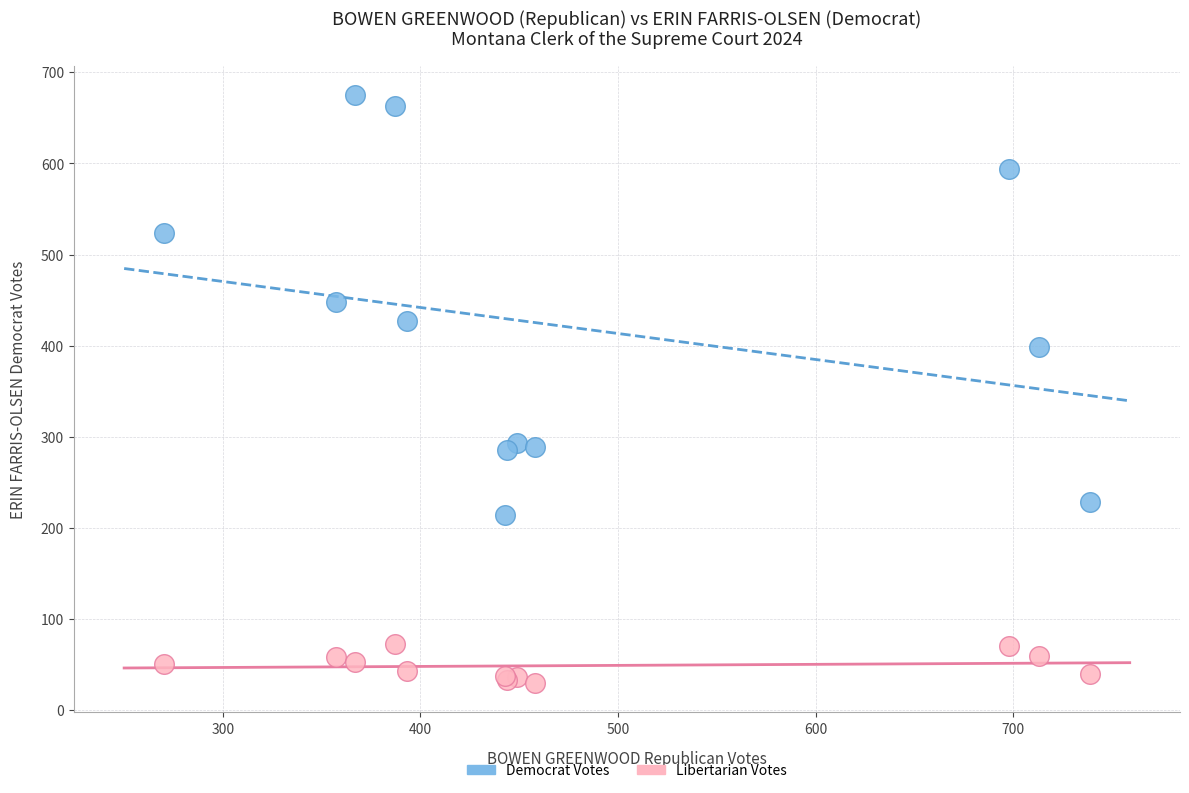

Across all series, what Y value is closest to 352?

399